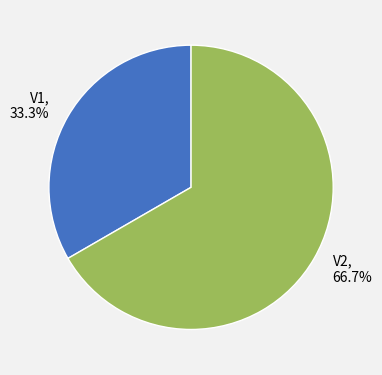

Which slice represents more than half of the pie?

V2